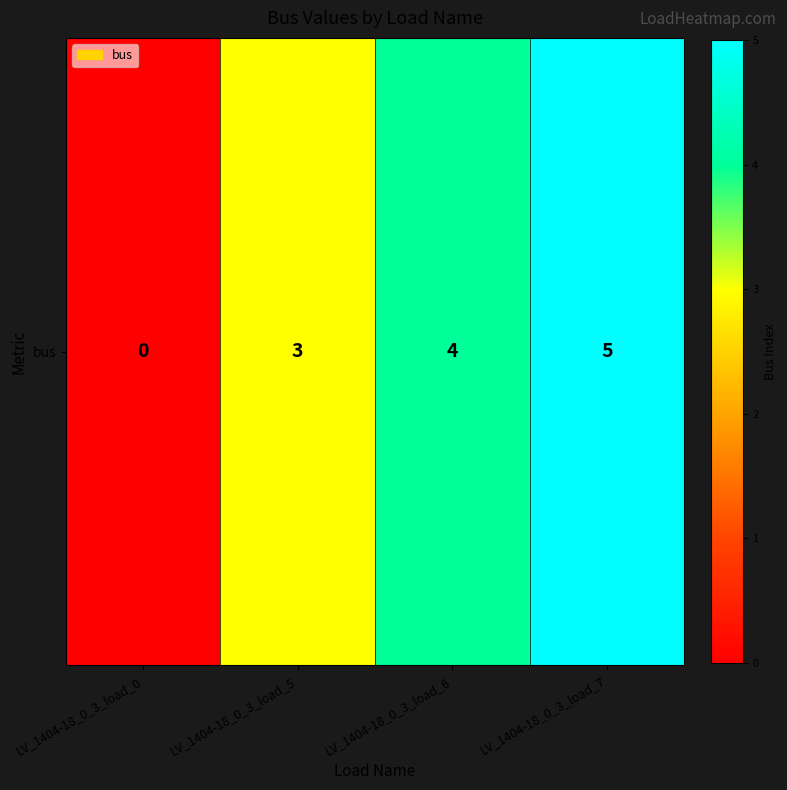

Where is the data nearest to the value 2?

LV_1404-18_0_3_load_5